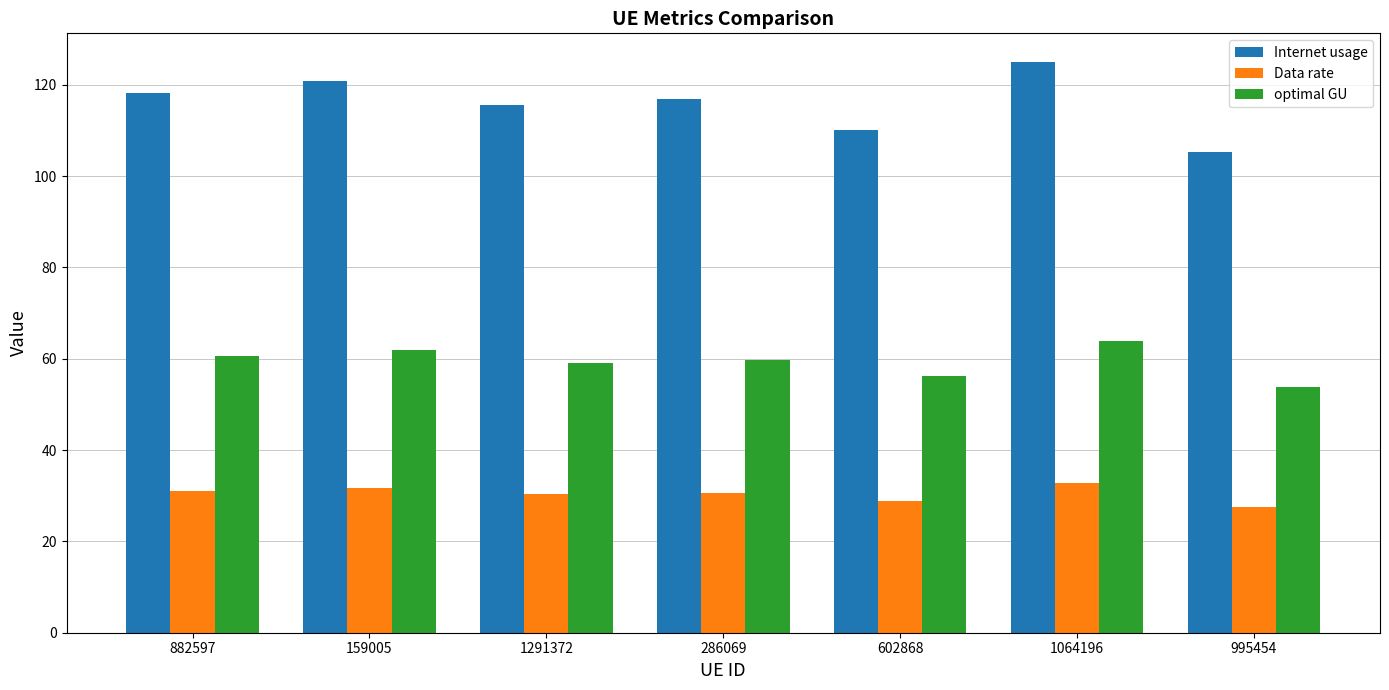

How many bars are there in total?

21